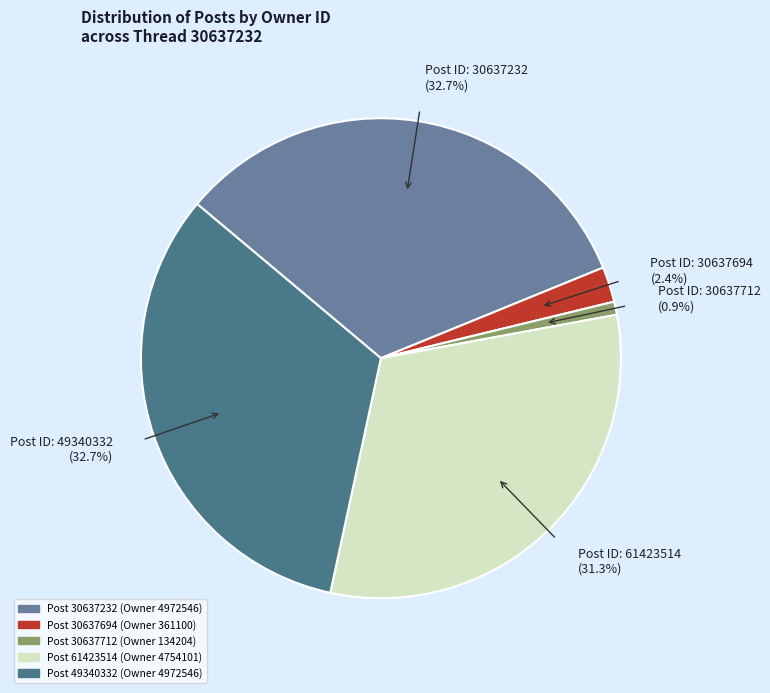

How much of the chart is everything except 30637232?

67.3%